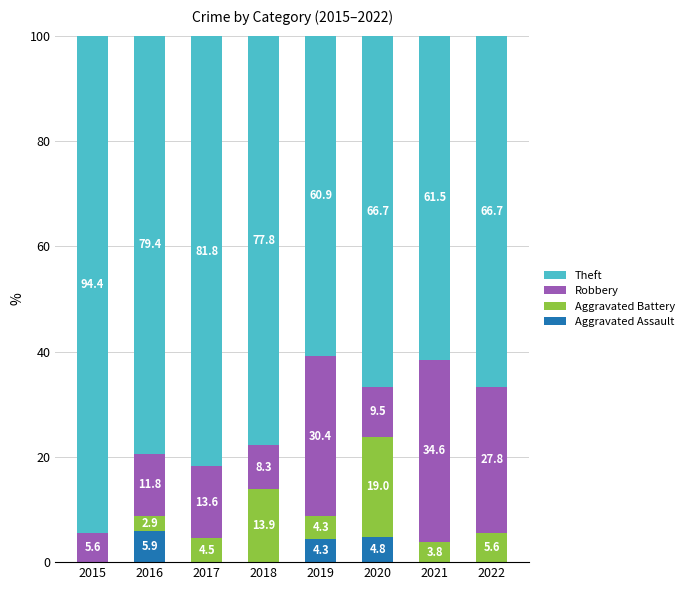

Reading left to right, list the values for the Aggravated Assault series.

2015=0.0	2016=5.9	2017=0.0	2018=0.0	2019=4.3	2020=4.8	2021=0.0	2022=0.0